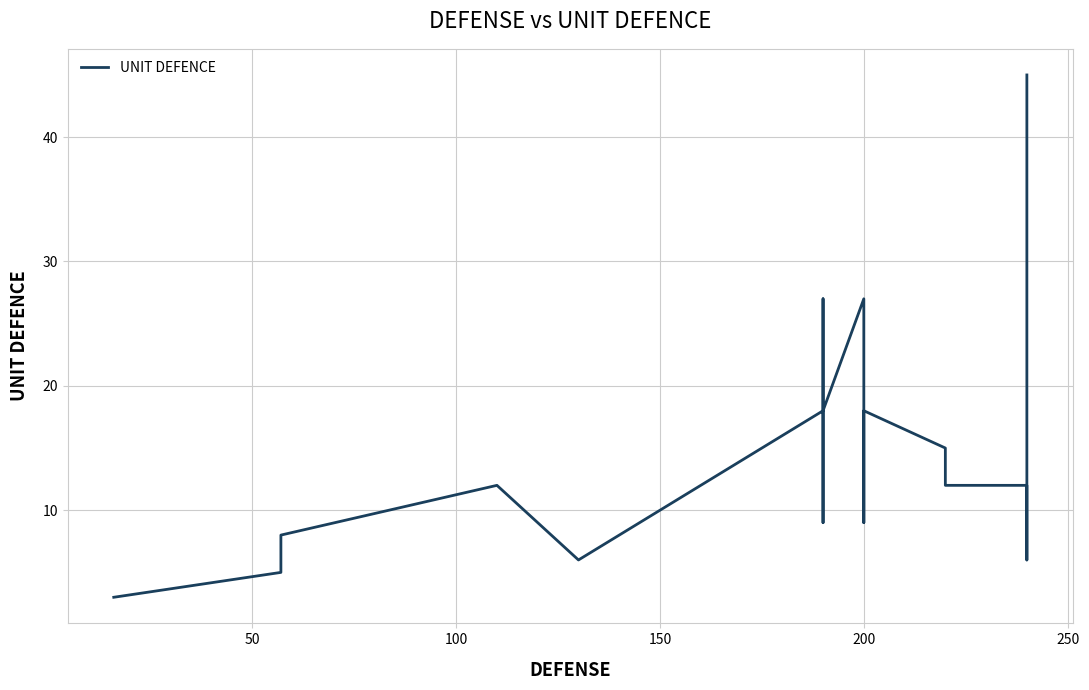

What position from the right is 250?

16